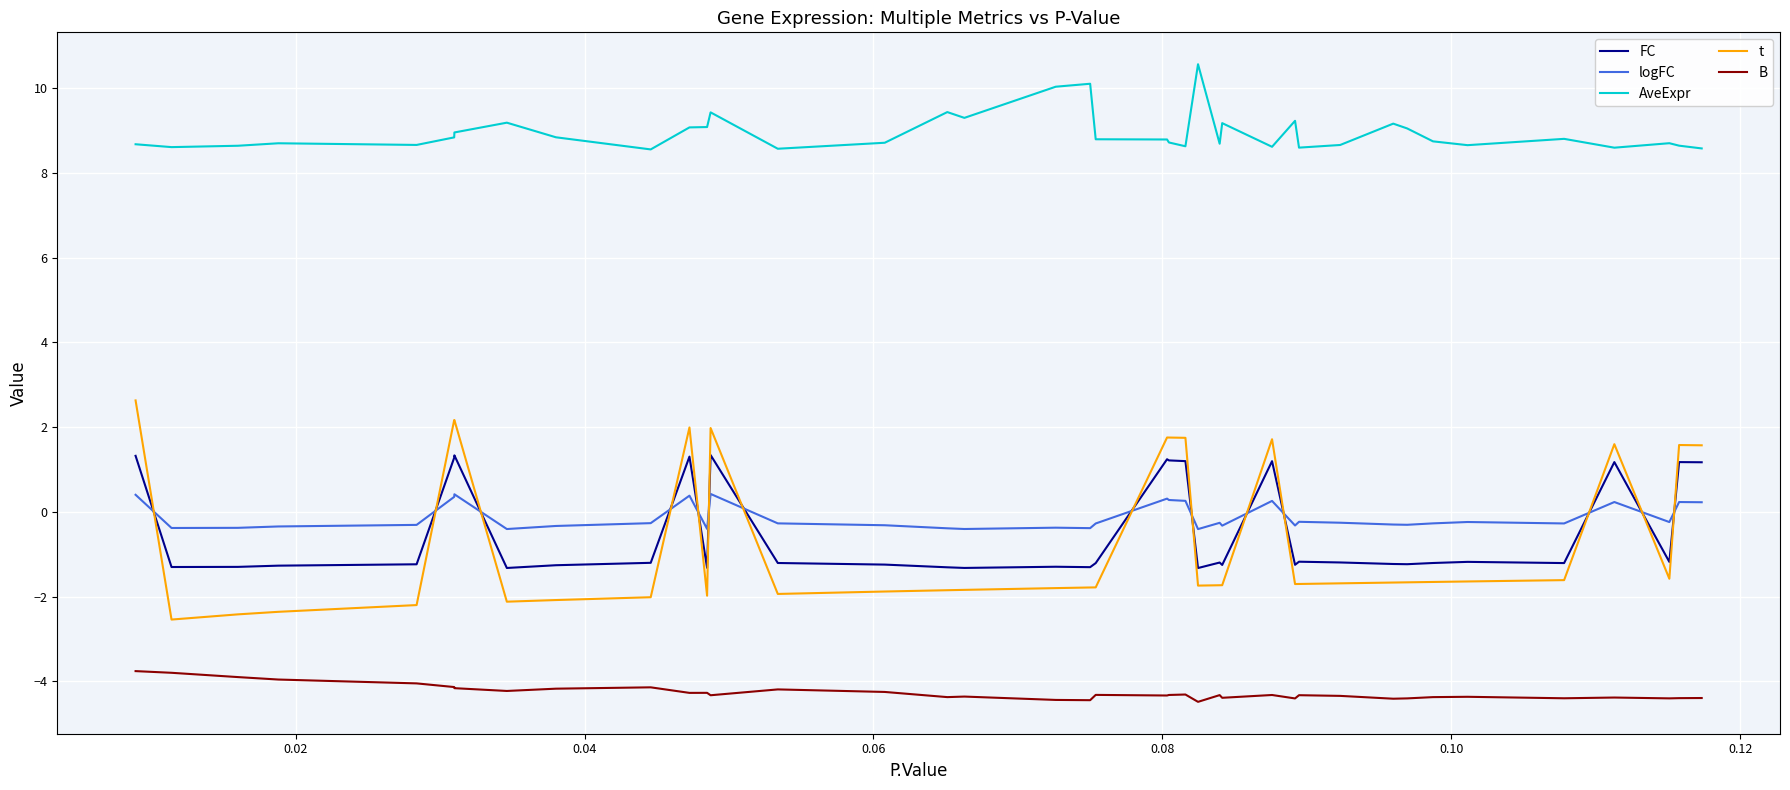

What is the minimum value for t?

-2.5